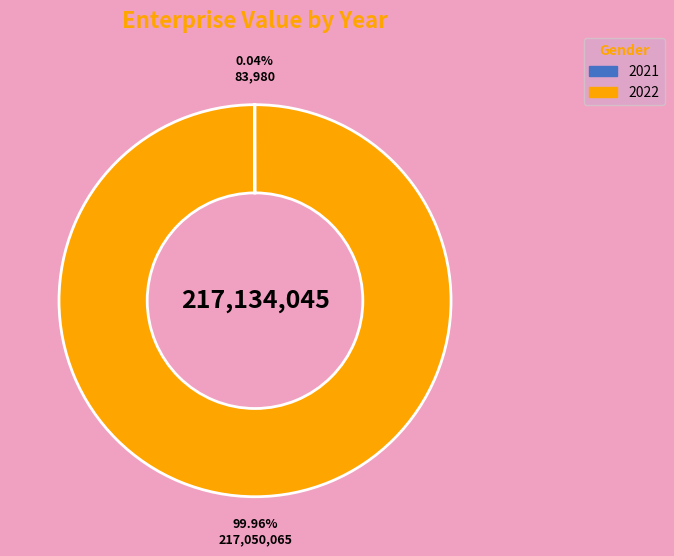

What is the largest slice in the pie chart?

2022